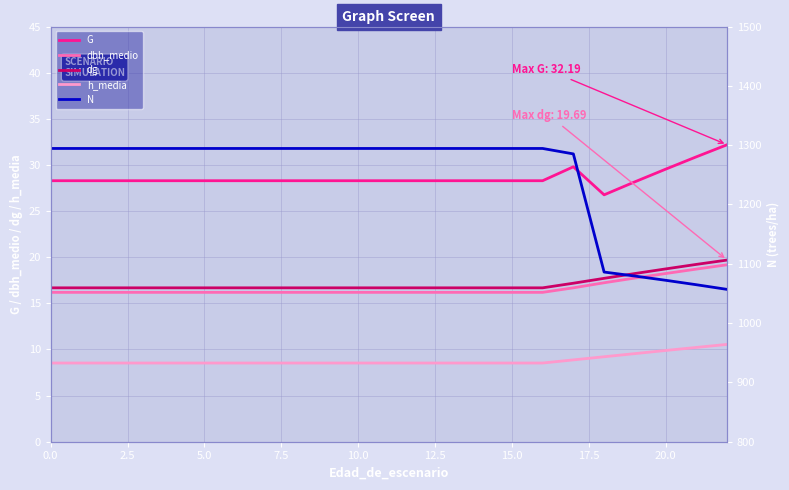

The value of dbh_medio at 17 is 16.7. True or false?

True